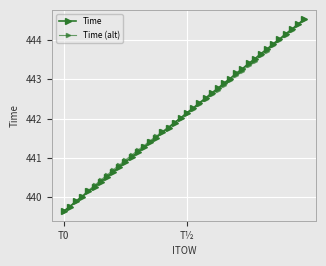

What is the value of the Time point at the 21st from the left?

442.1